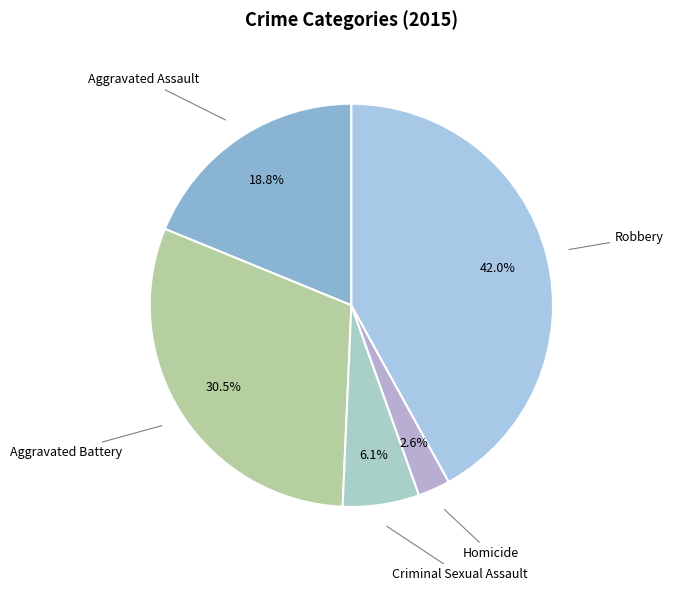

True or false: Criminal Sexual Assault accounts for 1% of the total.

False